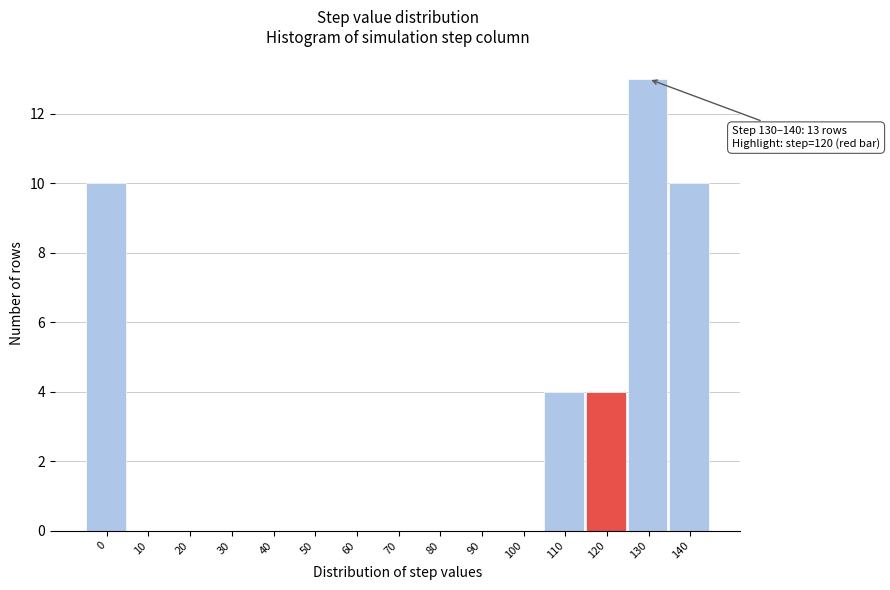

Reading left to right, list all the values displayed in this chart.

0=10	10=0	20=0	30=0	40=0	50=0	60=0	70=0	80=0	90=0	100=0	110=4	120=4	130=13	140=10